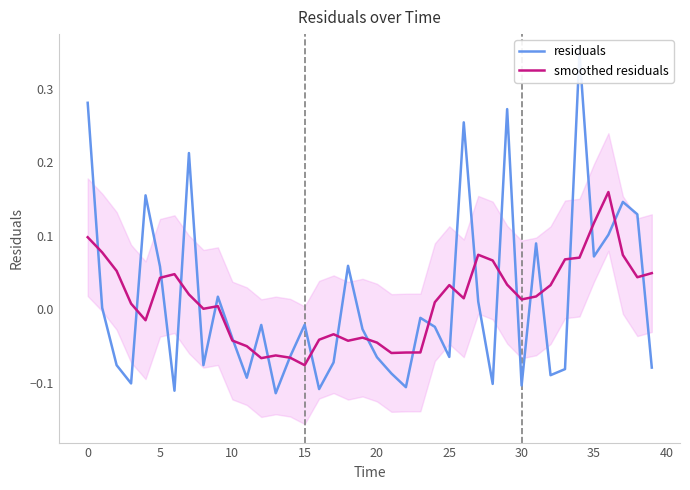

Rank the series by their maximum value, from highest to lowest.

residuals, smoothed residuals